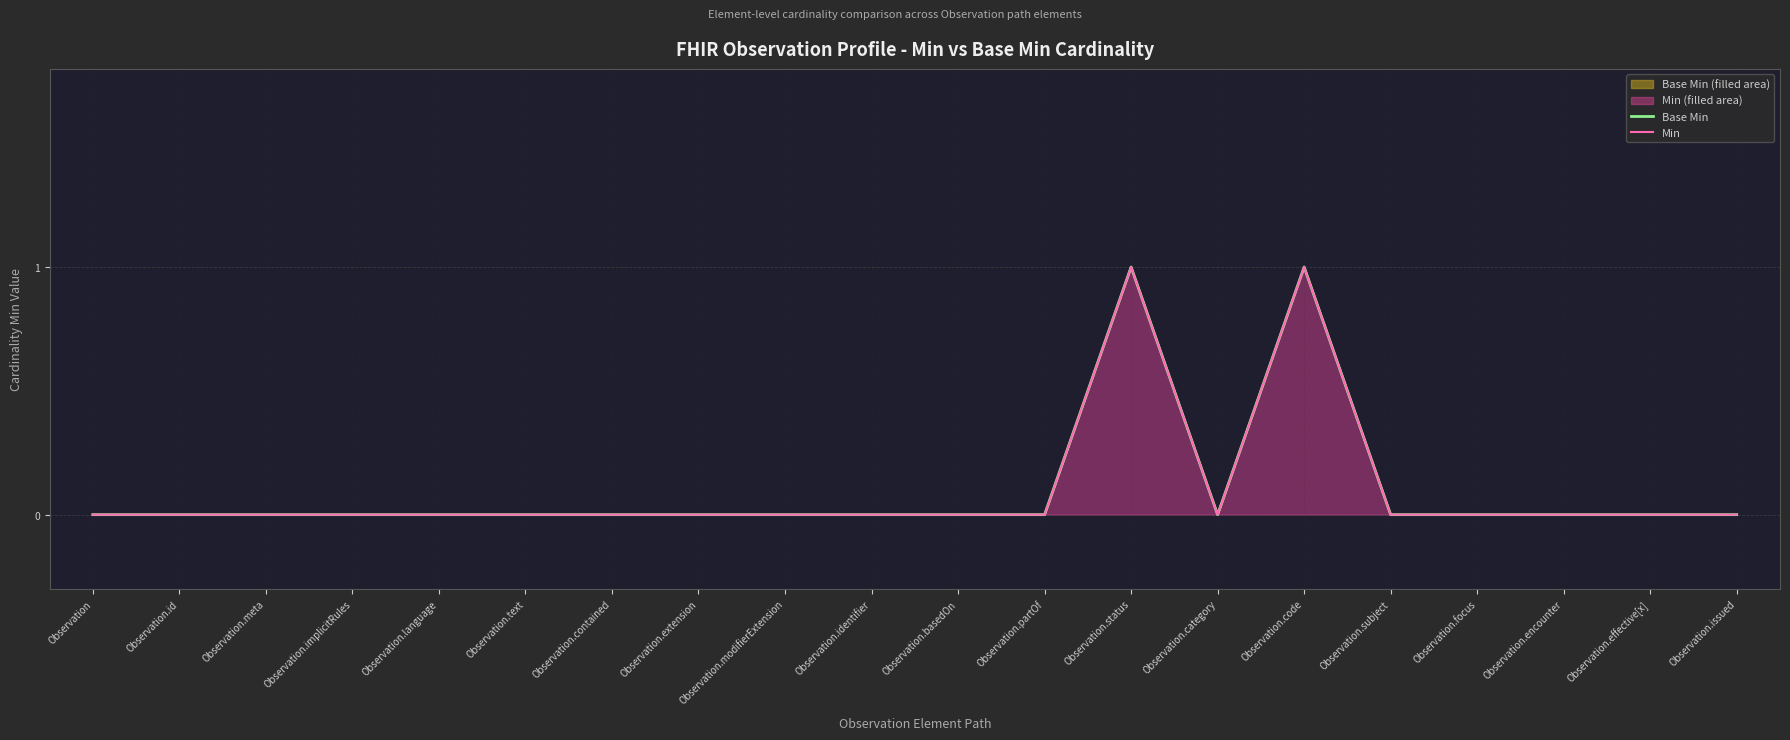

The Base Min series shows 0 at Observation.issued. True or false?

True